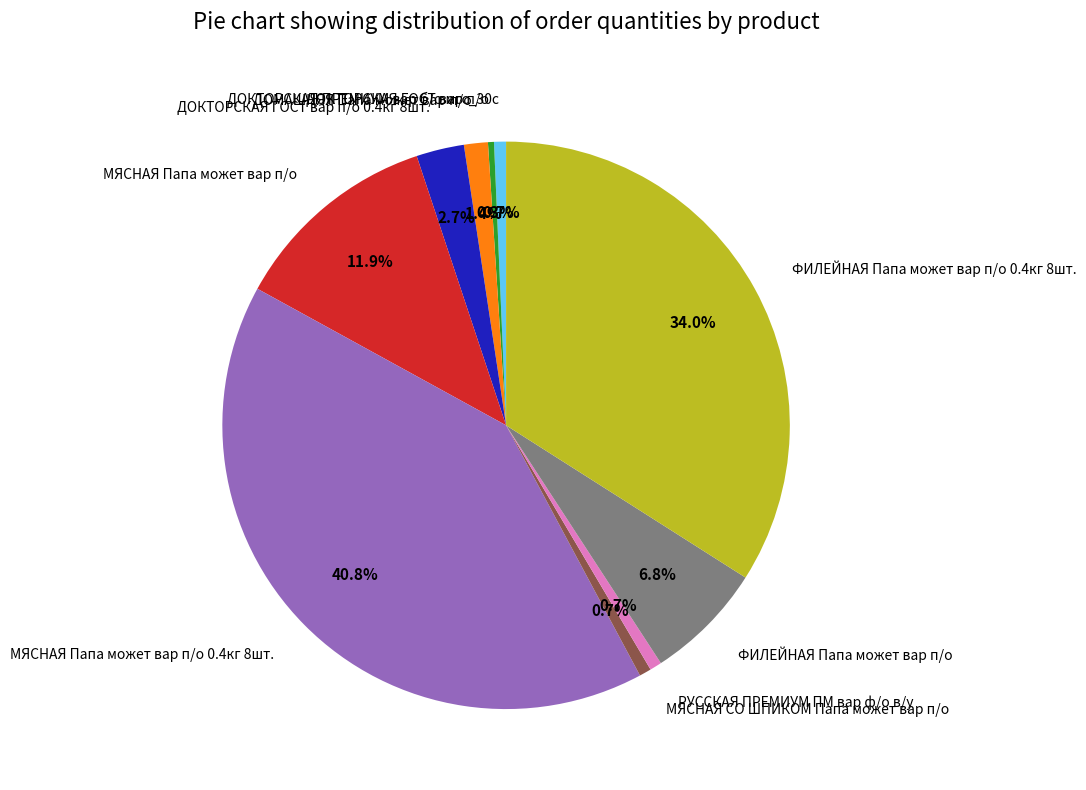

To the nearest percent, what percentage of the pie is ДОМАШНЯЯ Папа может вар п/о?

1%